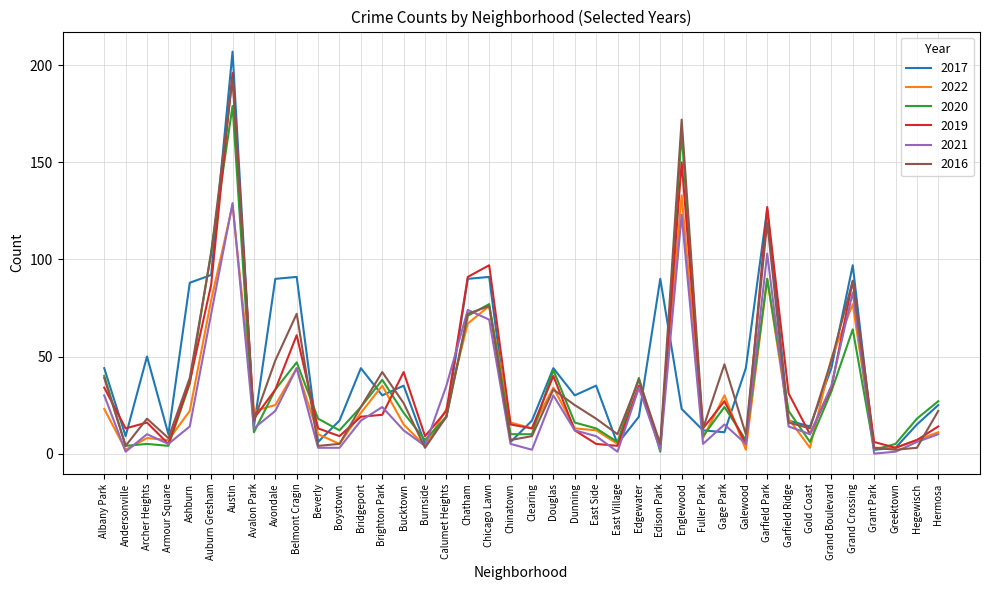

What is the difference between the maximum and minimum values in the 2017 series?

205